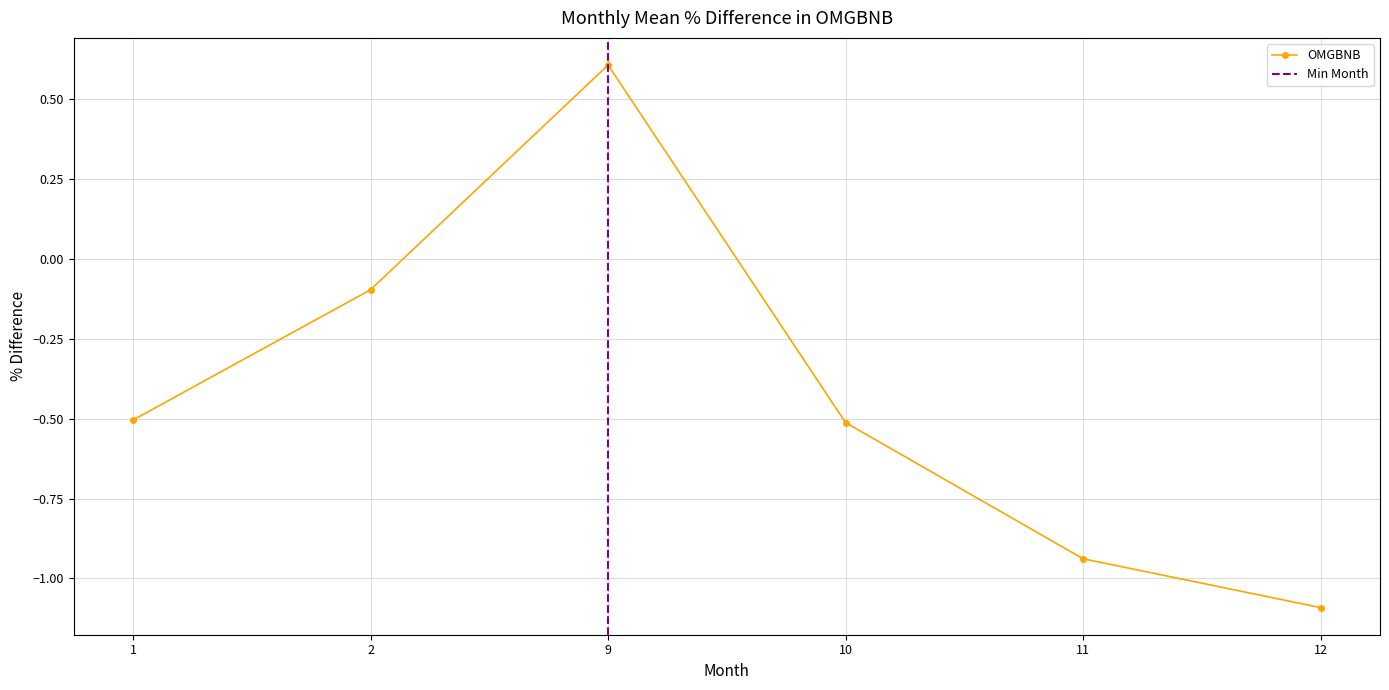

Where is the first local maximum for OMGBNB?

9